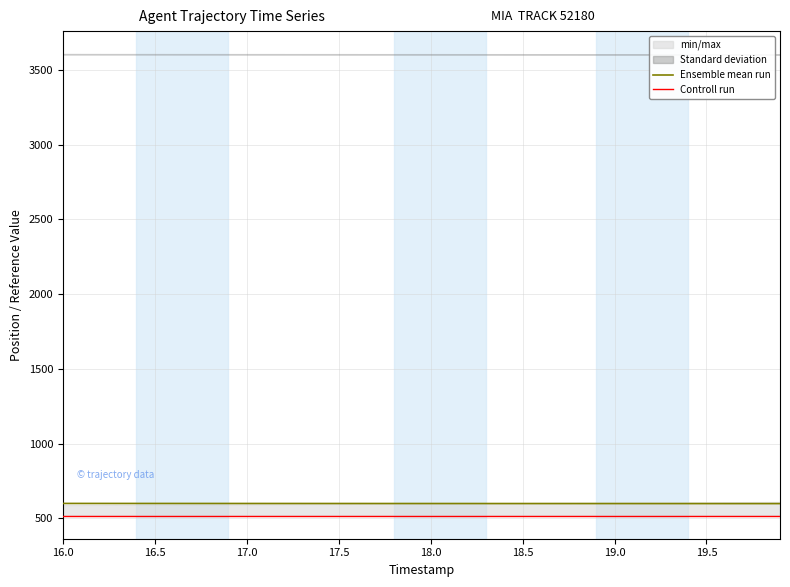

What is the maximum value for Ensemble mean run?

600.5